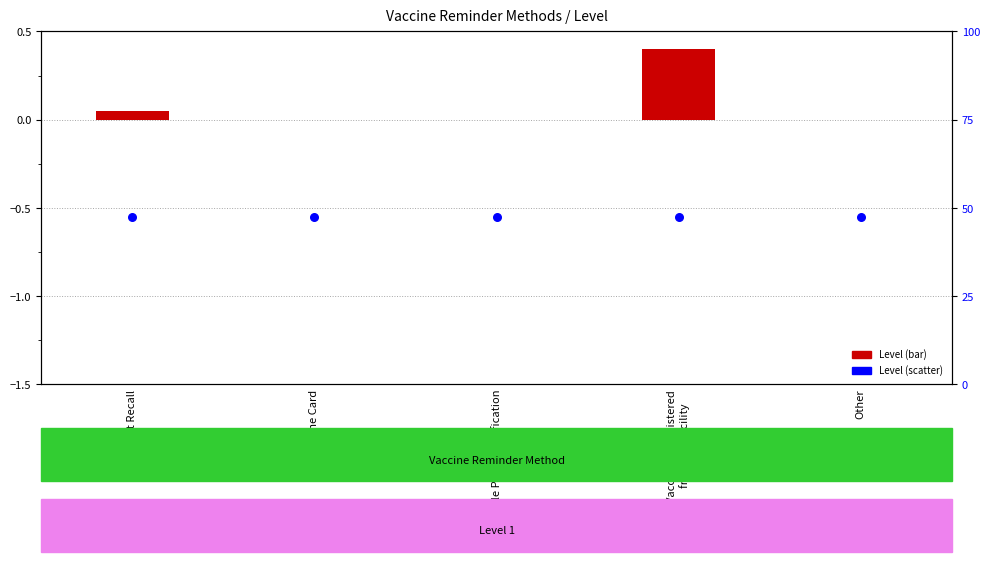

Is the value of Level at Other greater than the value of Level (scatter) at Other?

Yes